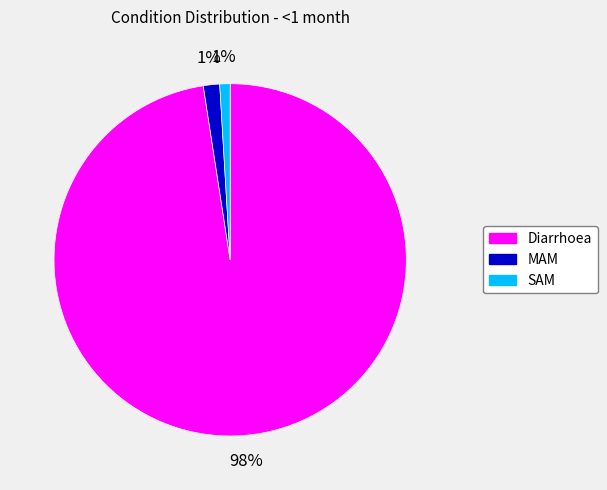

Which slice is the largest?

Diarrhoea